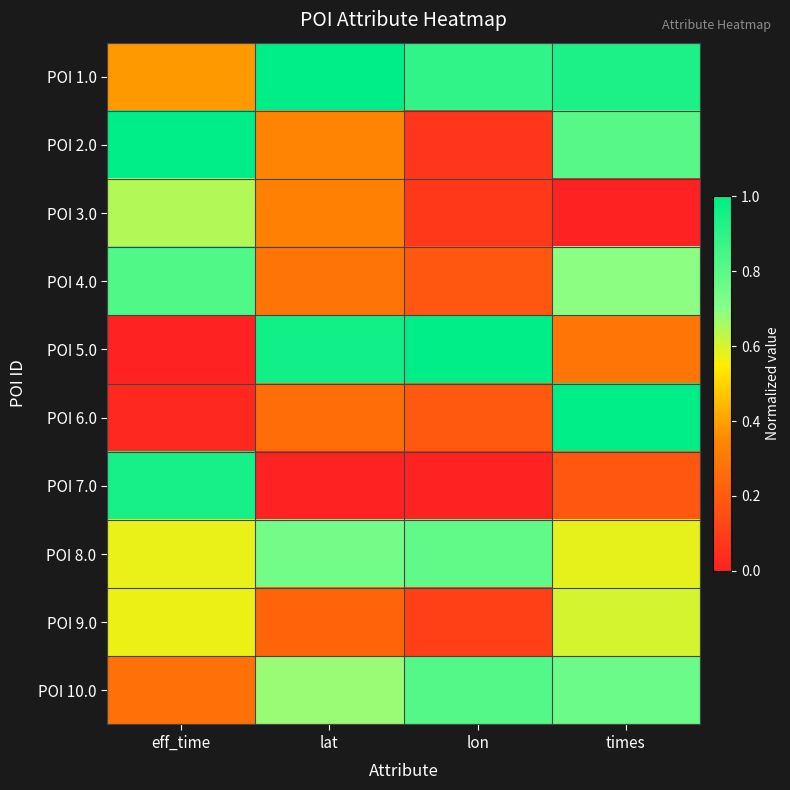

Which has a higher value, lon or times?

times